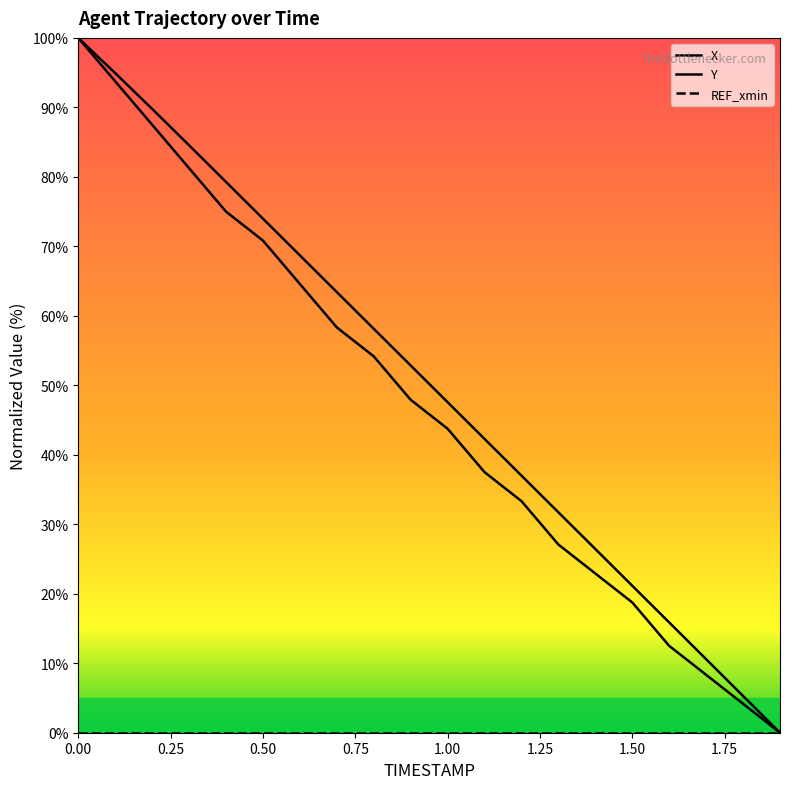

Is this an area chart (filled region under the line)?

No